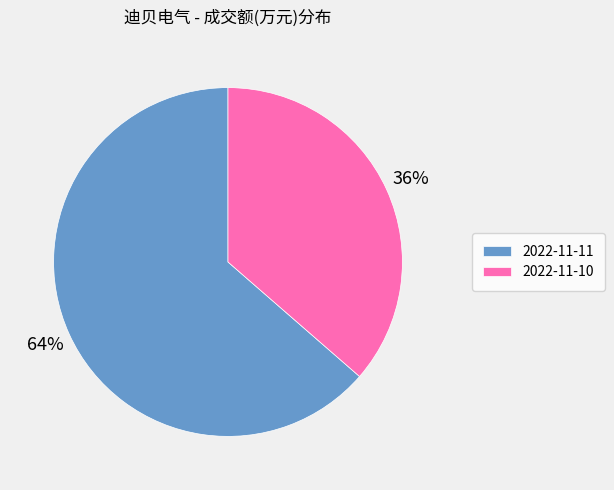

To the nearest percent, what is the combined percentage of 2022-11-11 and 2022-11-10?

100%